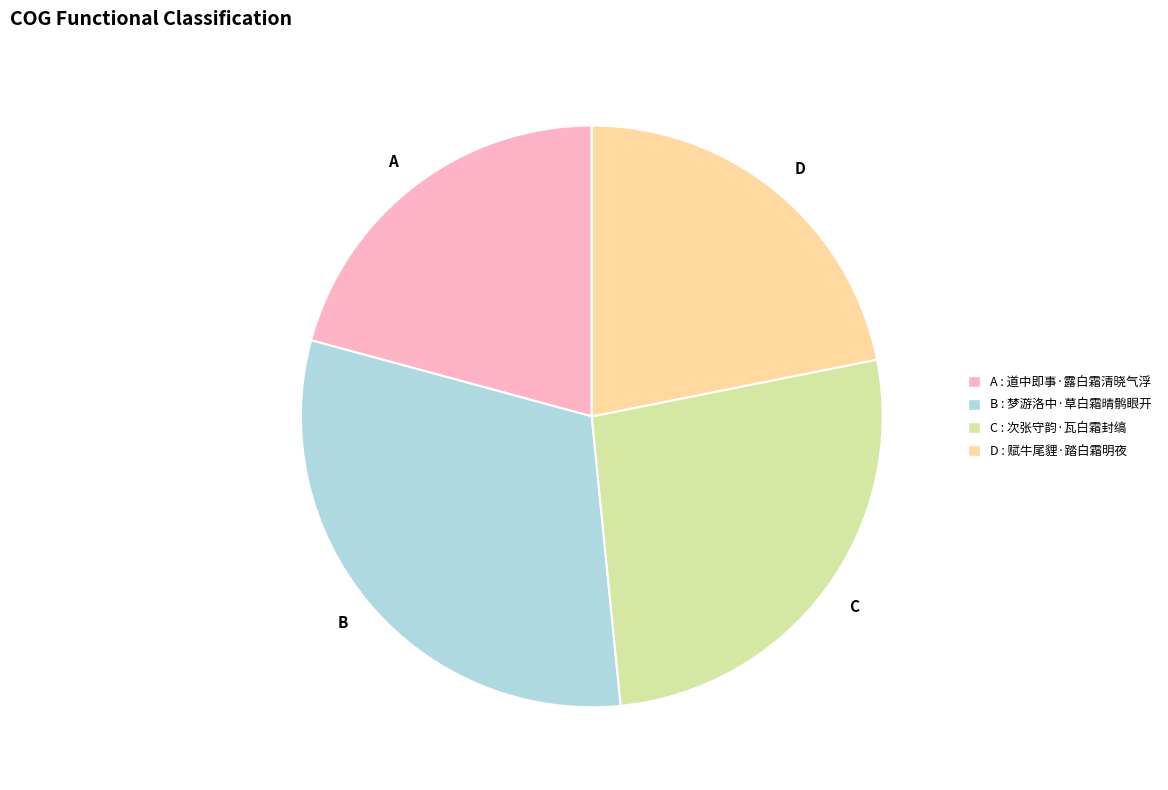

Is there a majority slice in this chart?

No